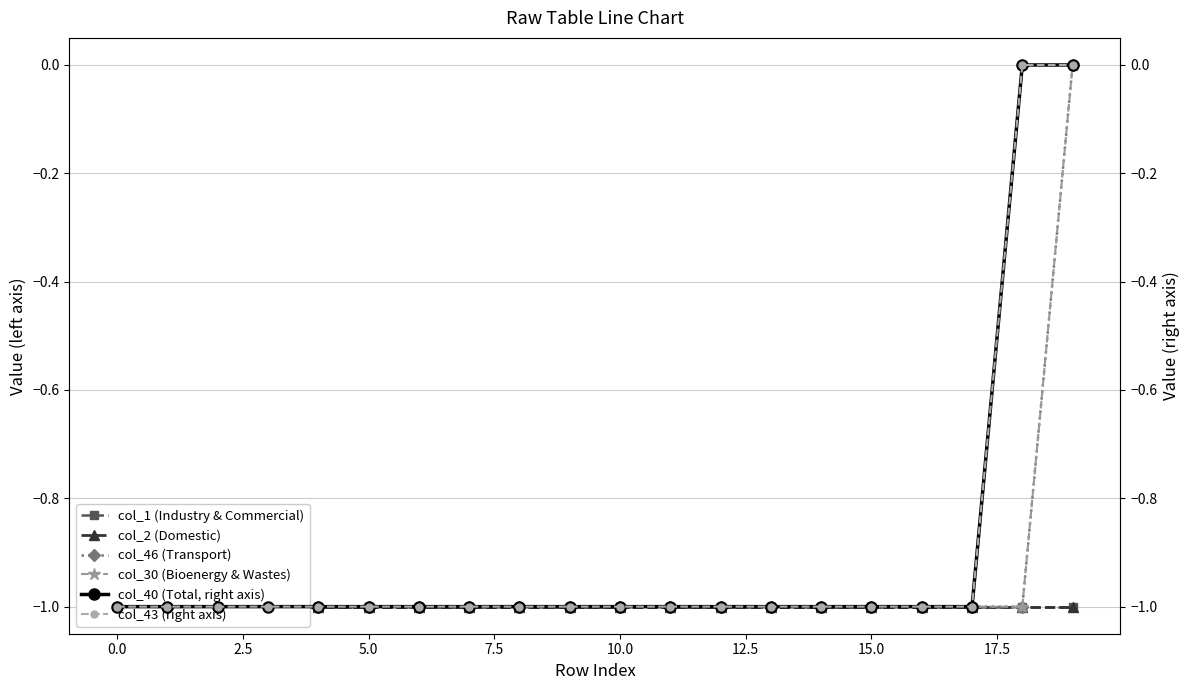

True or false: col_2 (Domestic) and col_43 (right axis) cross at least once.

False